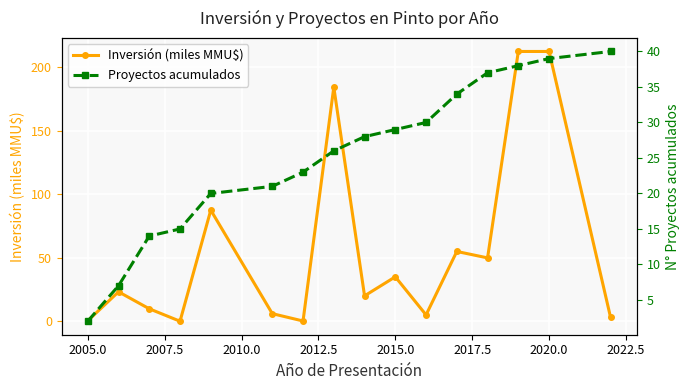

Rank the series by their average value, from lowest to highest.

Proyectos acumulados, Inversión (miles MMU$)